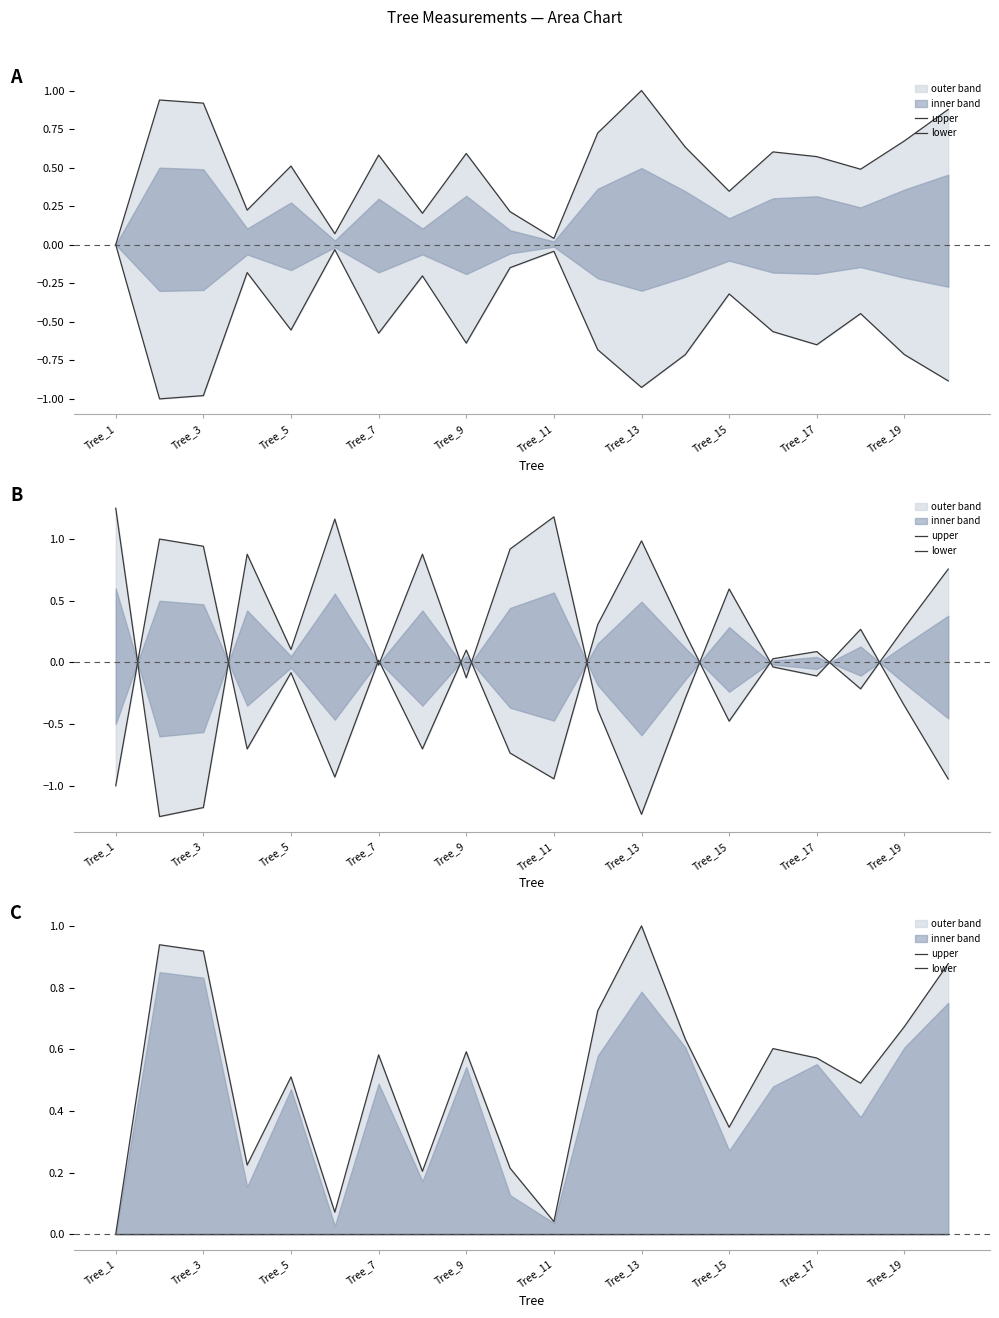

What is the label of the 1st point from the left?

Tree_1